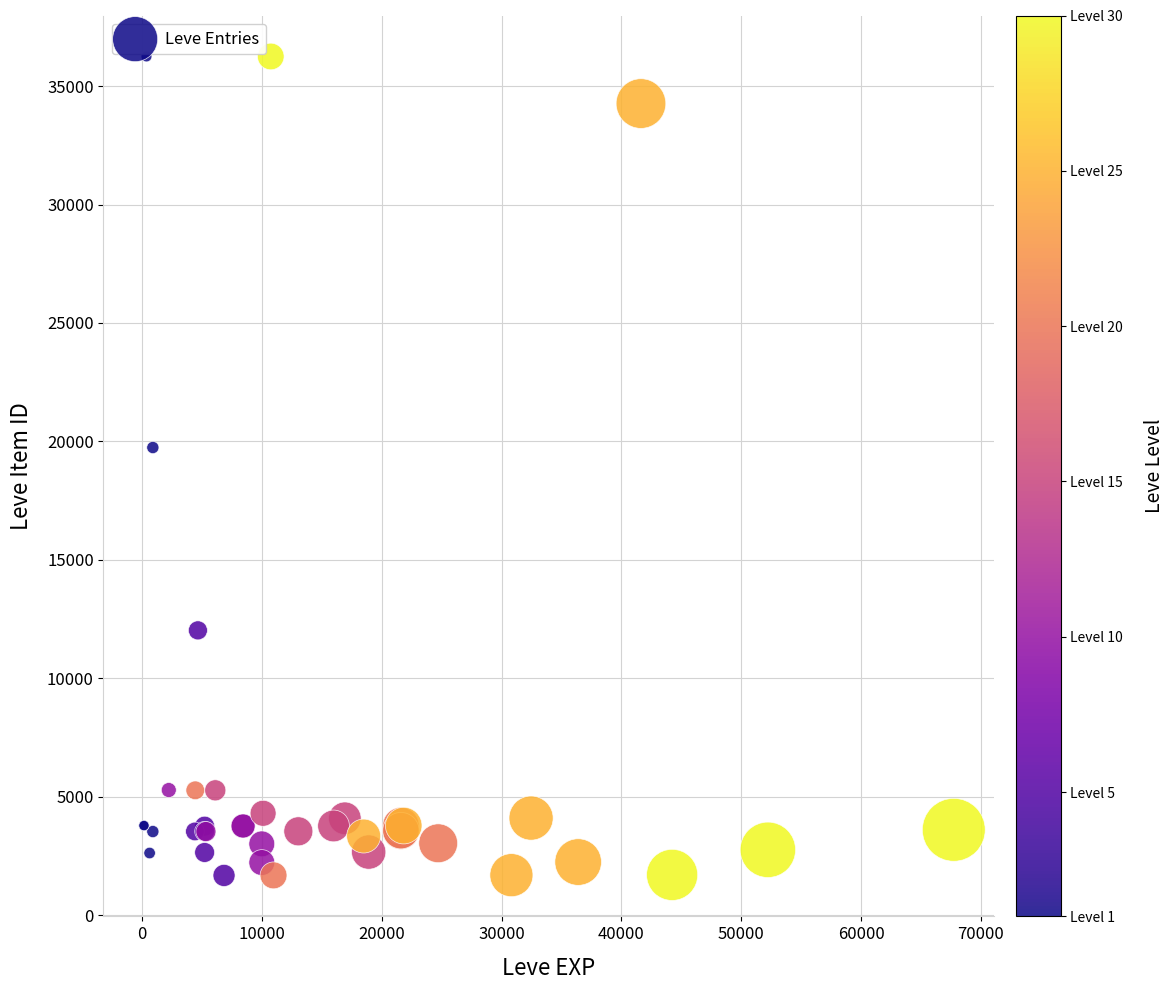

What Y value in the scatter plot is closest to 18967?

19744